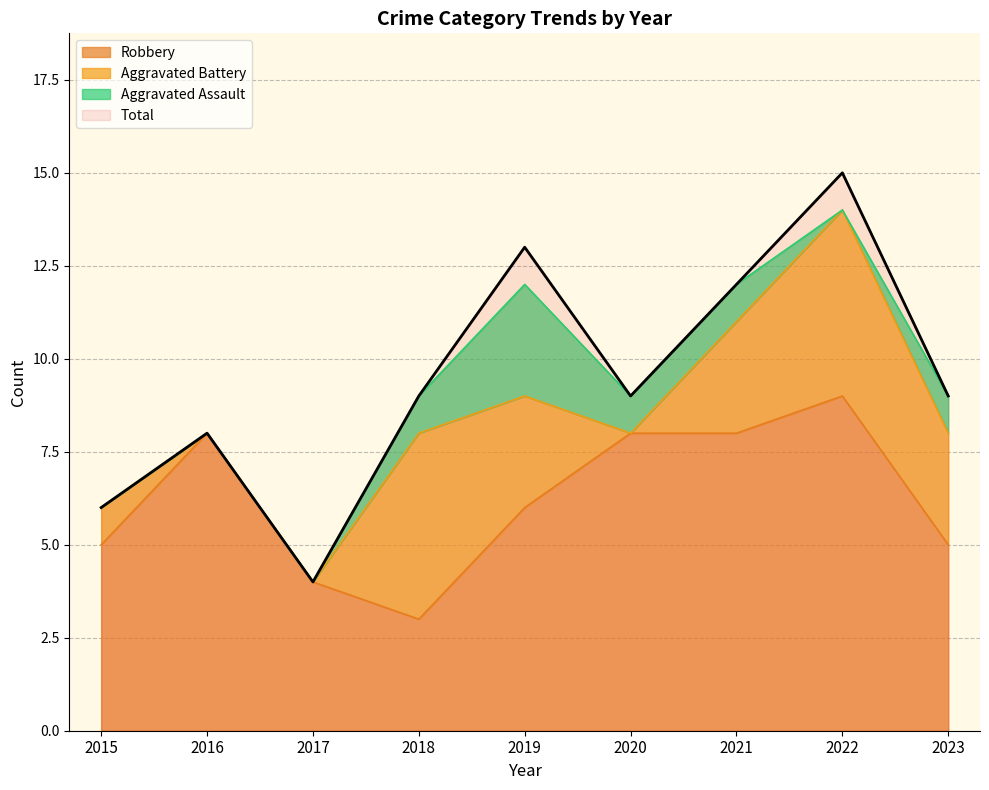

What is the minimum value for Total?

4